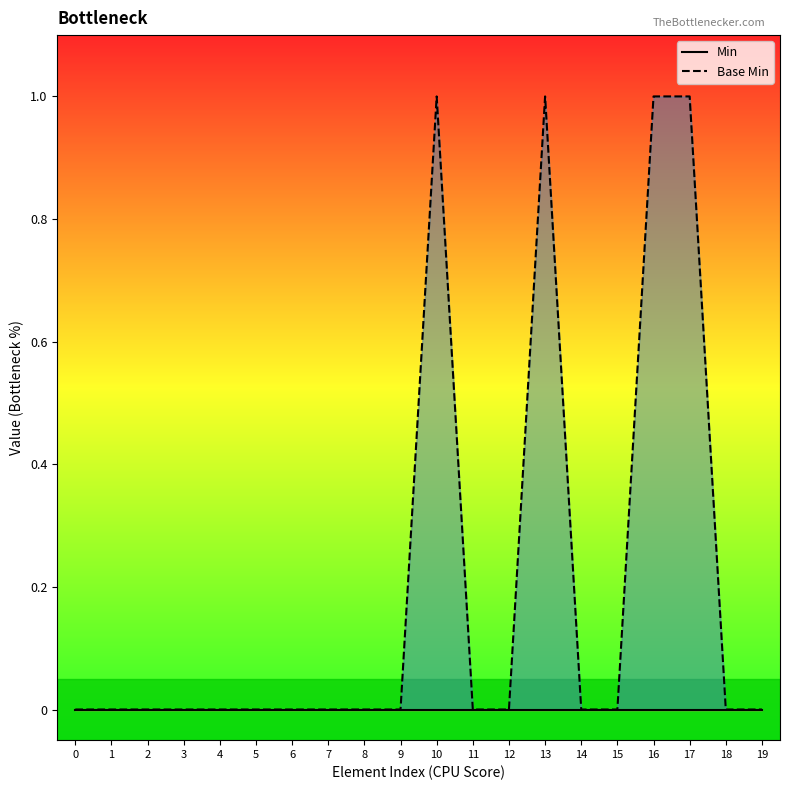

List the series in order of their peak value, lowest first.

Min, Base Min